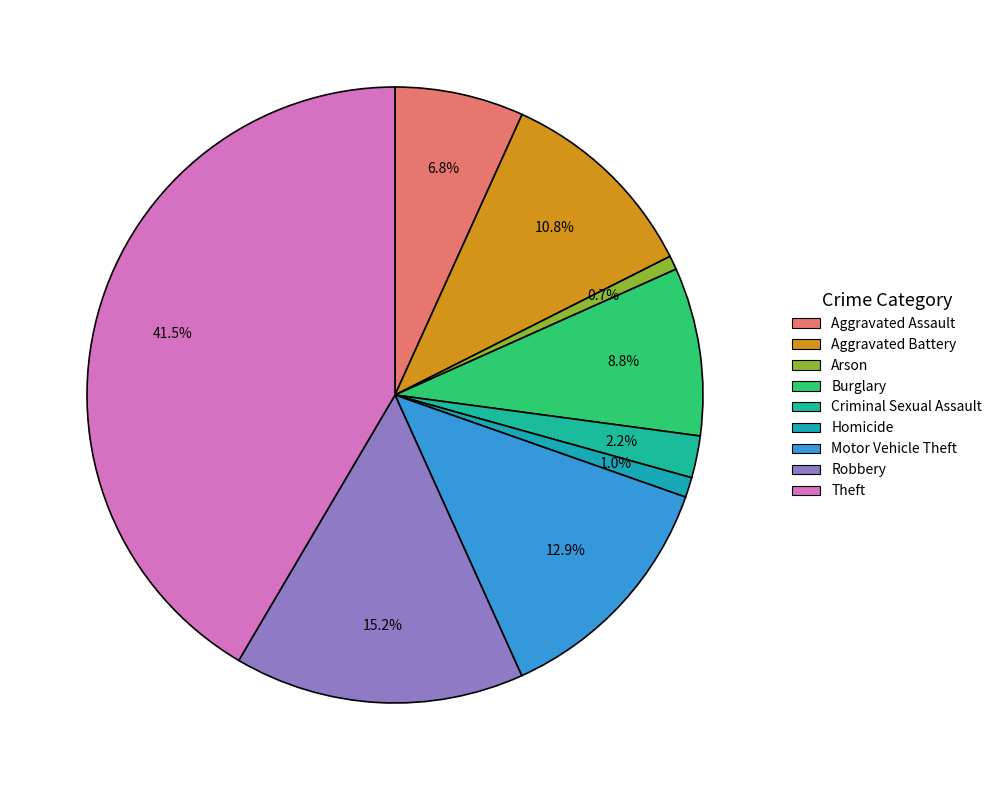

Is Robbery the majority of the pie?

No